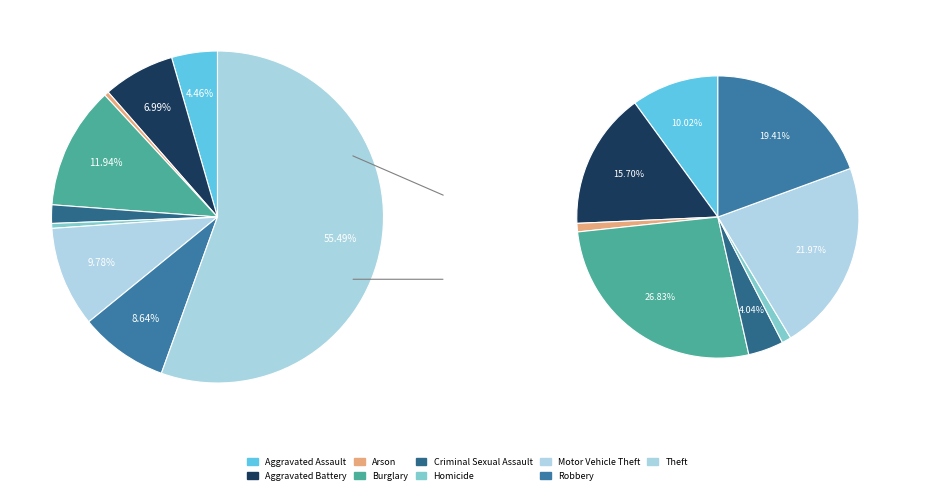

What is the change in value from Aggravated Battery to Theft?

+28024